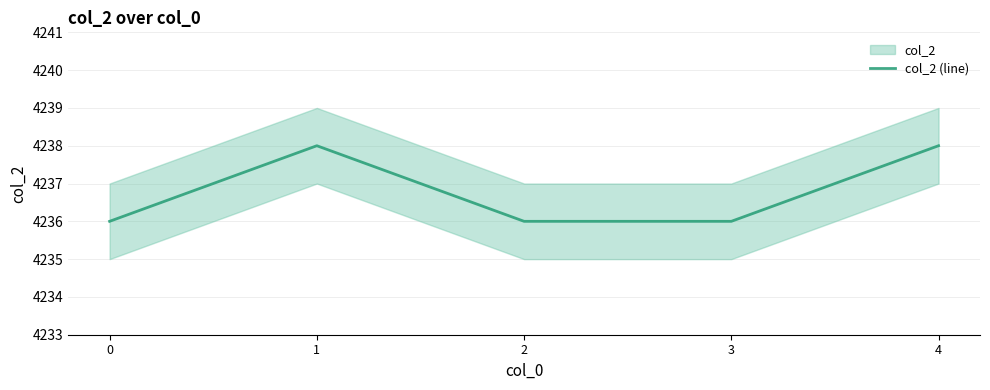

What is the change in value from 1 to 2?

-2